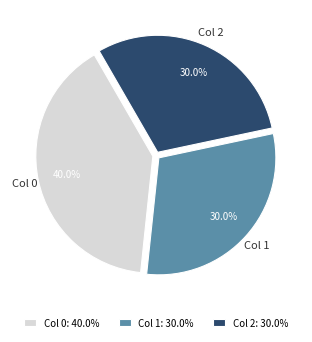

Does any single category account for the majority?

No